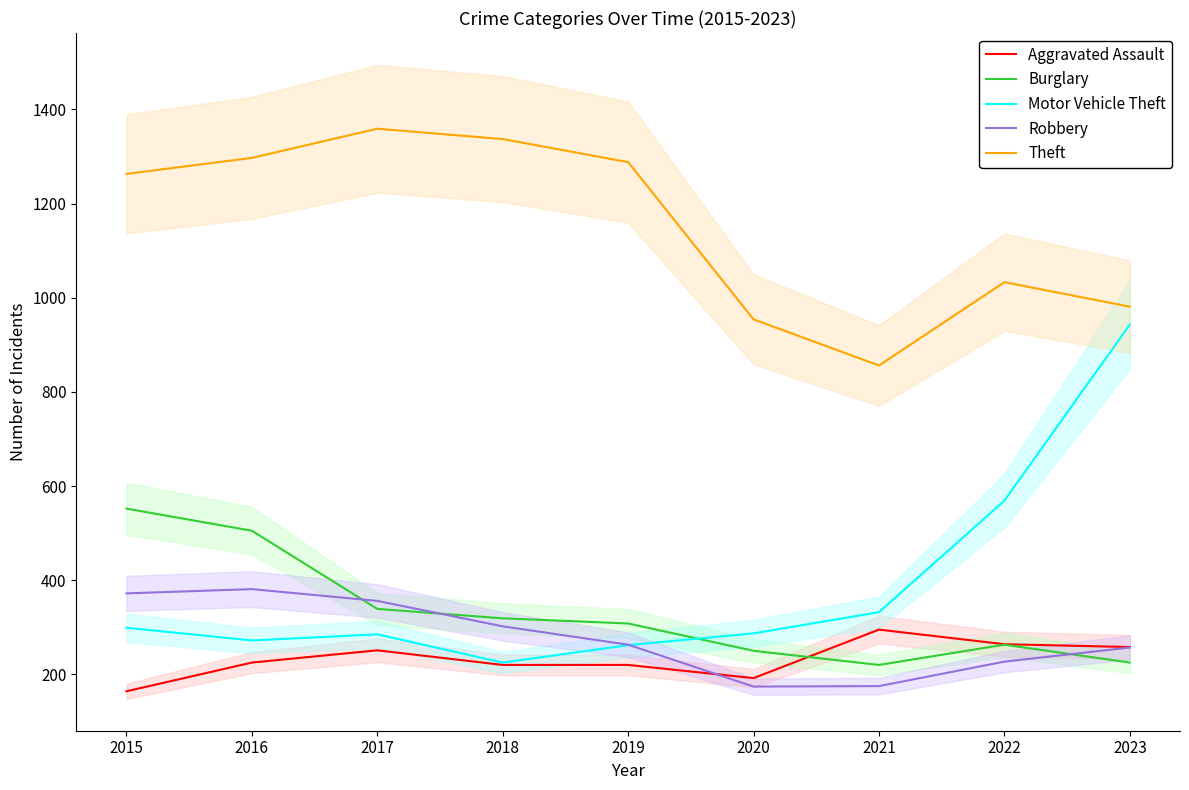

What is the highest value of the Motor Vehicle Theft series?

943